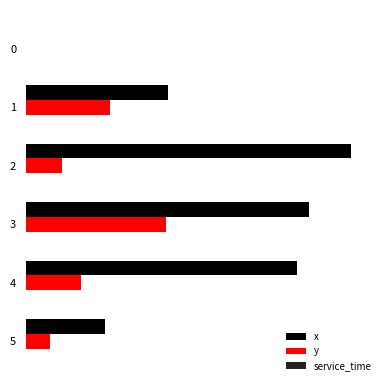

What are all the series names shown in the legend?

x, y, service_time